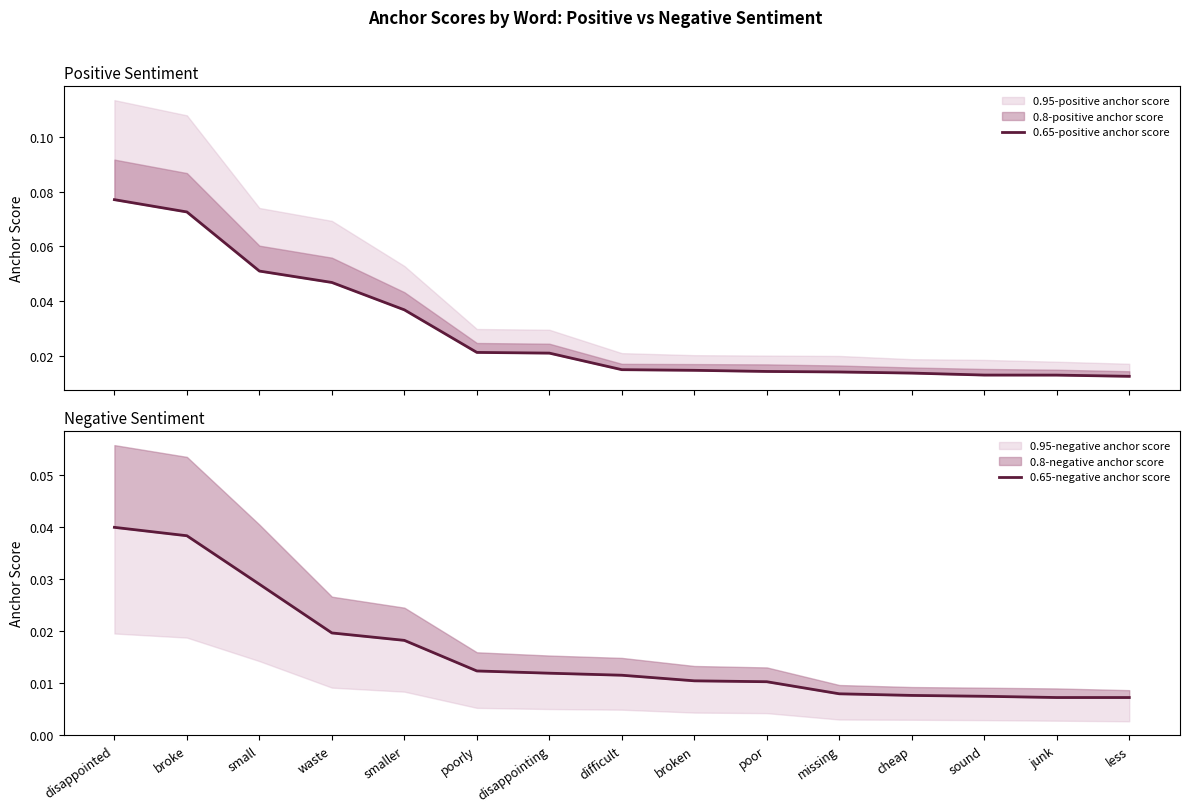

Is the value of 0.65-positive anchor score at smaller greater than the value of 0.65-negative anchor score at junk?

Yes